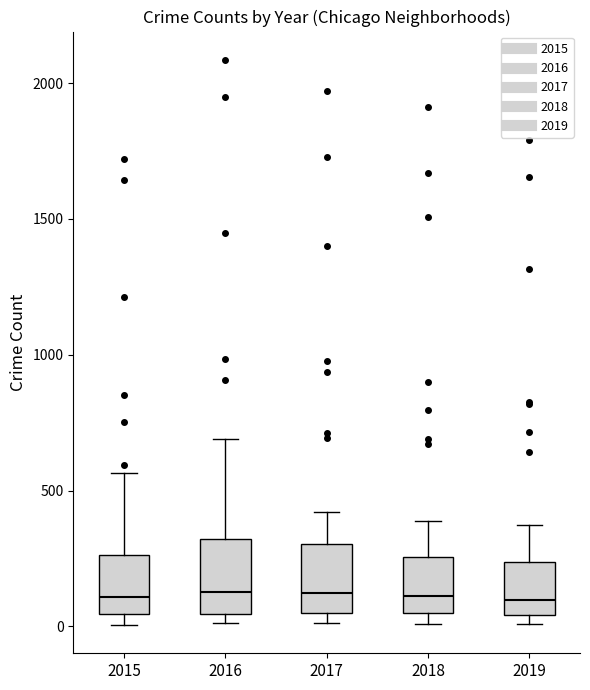

Reading left to right, transcribe this box plot: for each box, give where its median line is, the range the box spans, and where its two whiskers end, as read against the y-axis. The values are not printed on the chart, so give them approximately, as read against the axis.

2015: median 100, box 50 to 250, whiskers 0 to 550
2016: median 150, box 50 to 300, whiskers 0 to 700
2017: median 100, box 50 to 300, whiskers 0 to 400
2018: median 100, box 50 to 250, whiskers 0 to 400
2019: median 100, box 50 to 250, whiskers 0 to 400